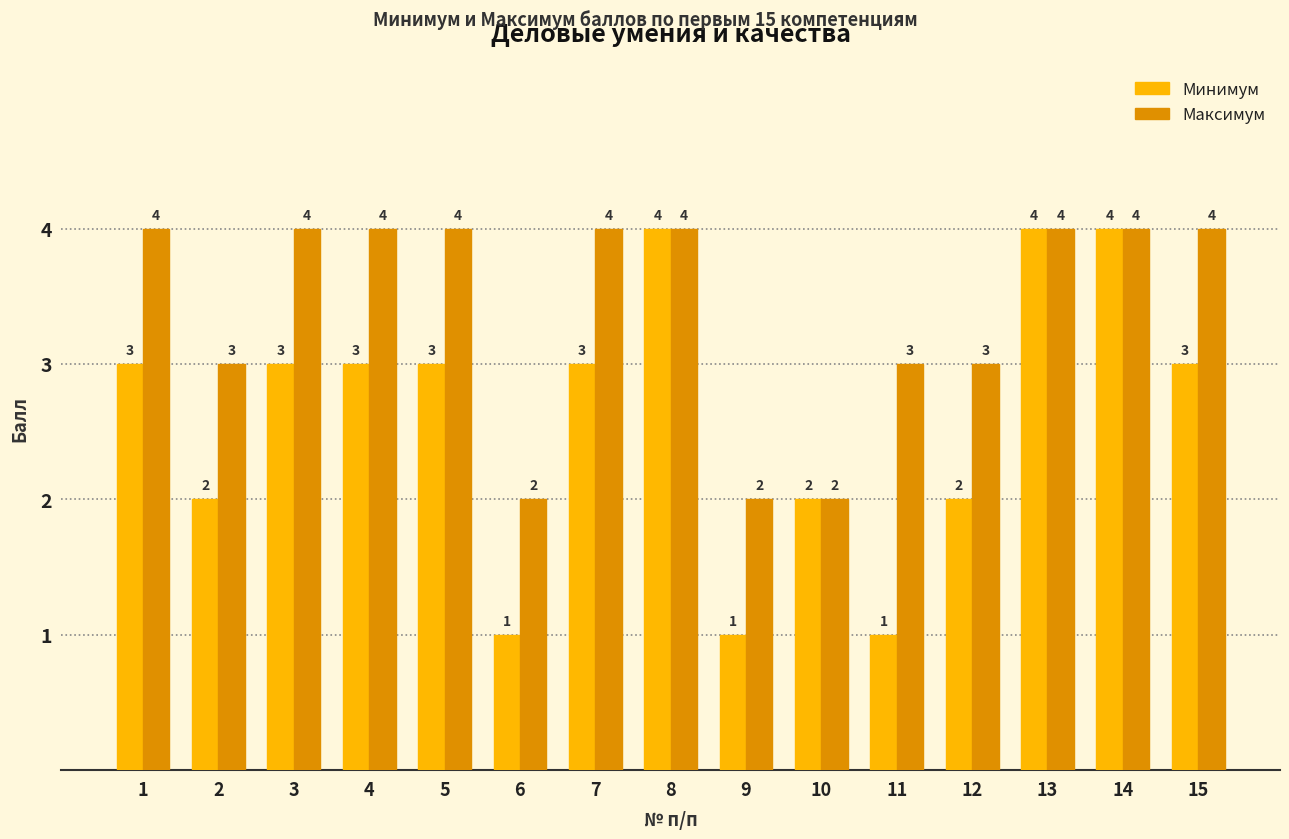

Which series has the largest range (max minus min)?

Минимум